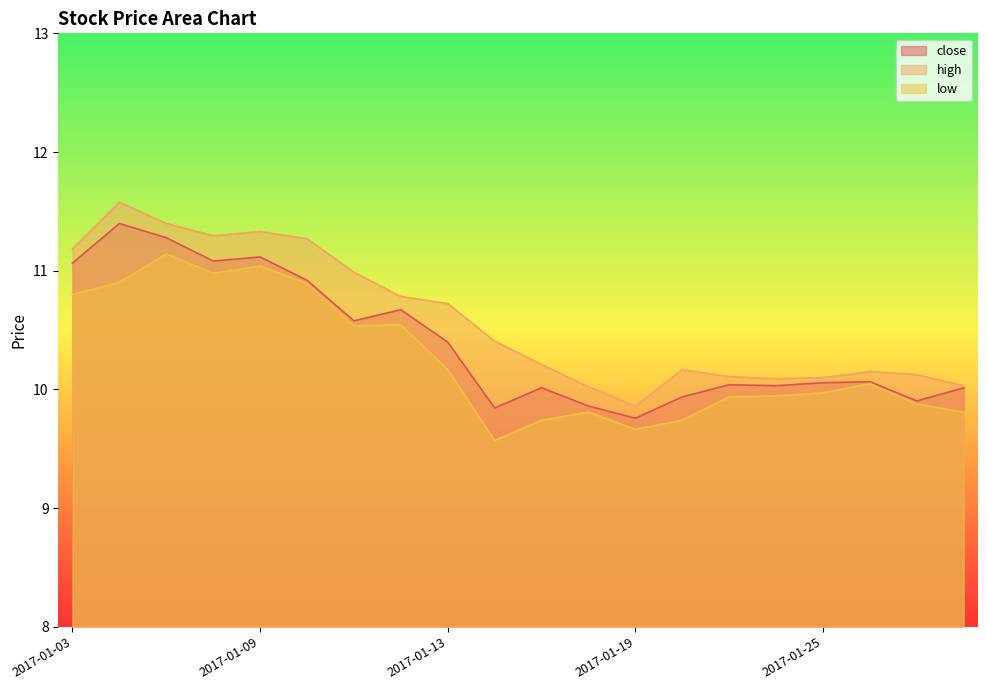

At which label does low first exceed 10?

2017-01-03